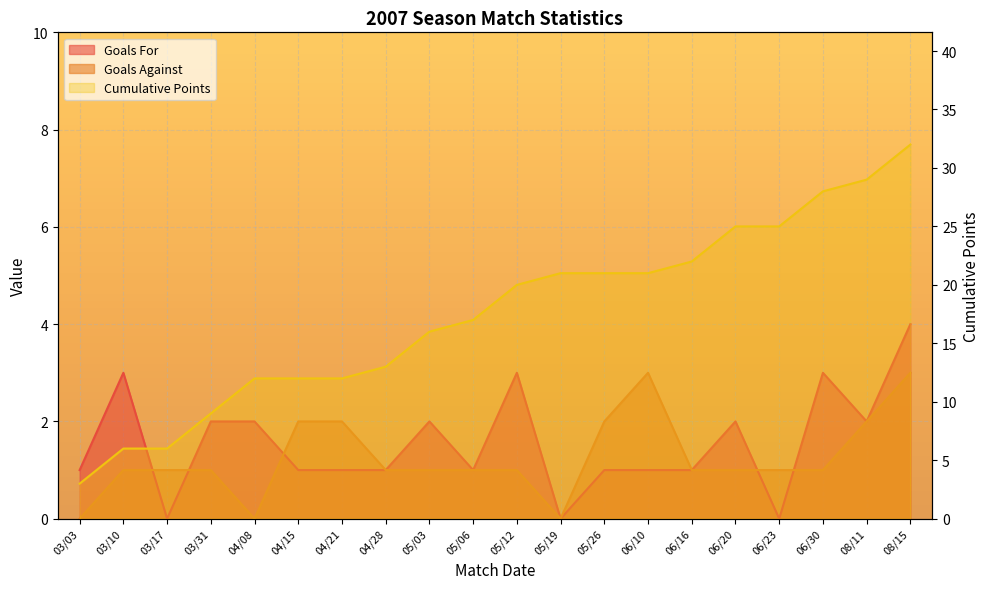

Between 08/15 and 04/08, which is larger?

08/15